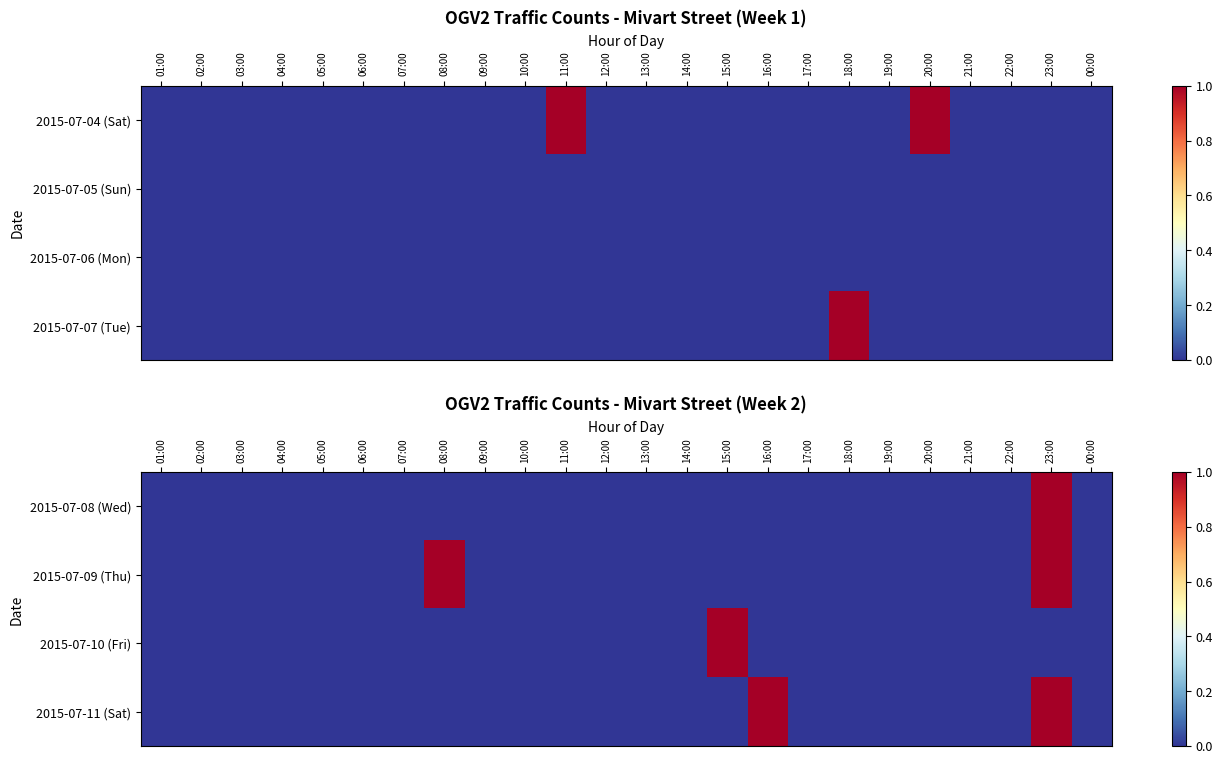

Which label corresponds to the largest value in the chart?

23:00